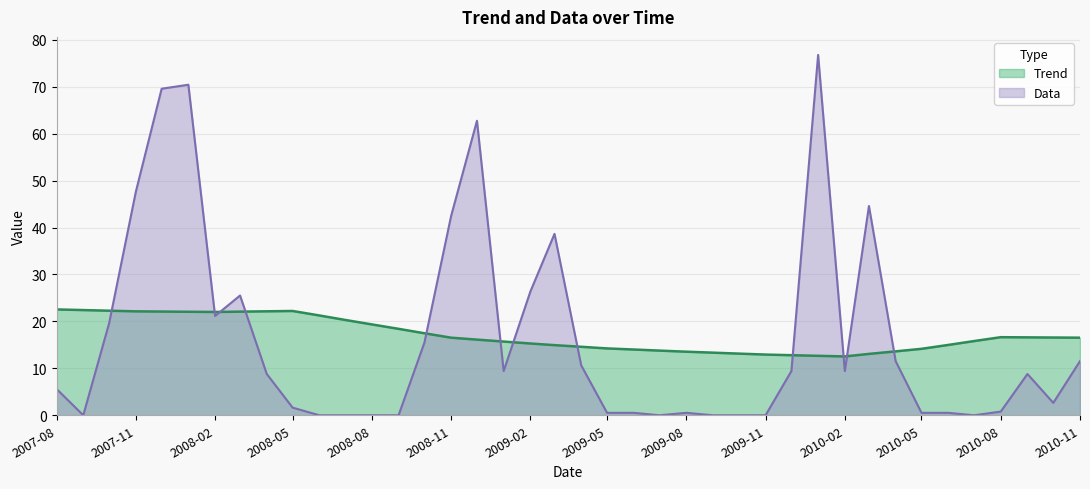

How many categories are shown in the chart?

40